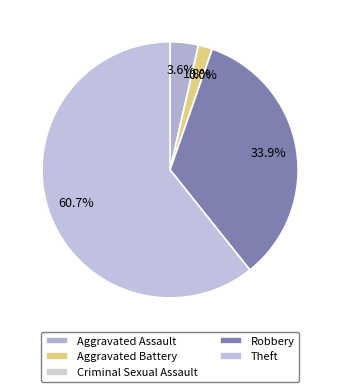

To the nearest percent, what is the average slice percentage?

20%